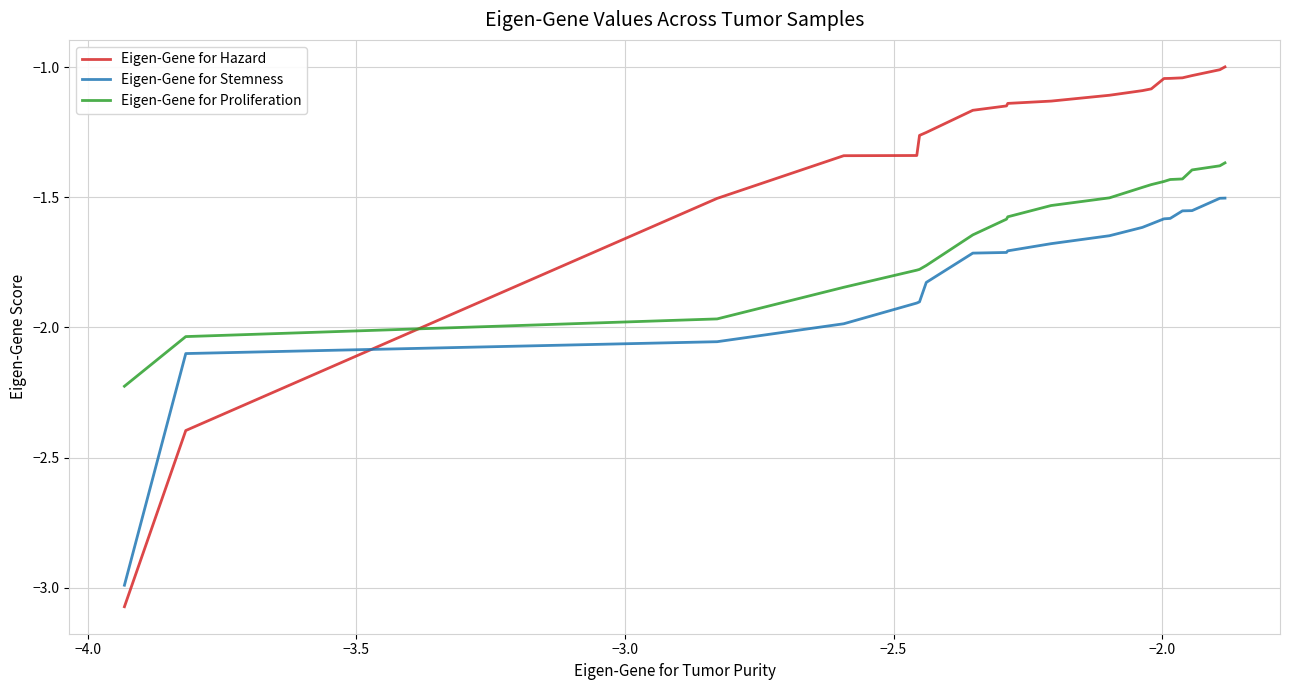

Which series has the widest spread of values?

Eigen-Gene for Hazard